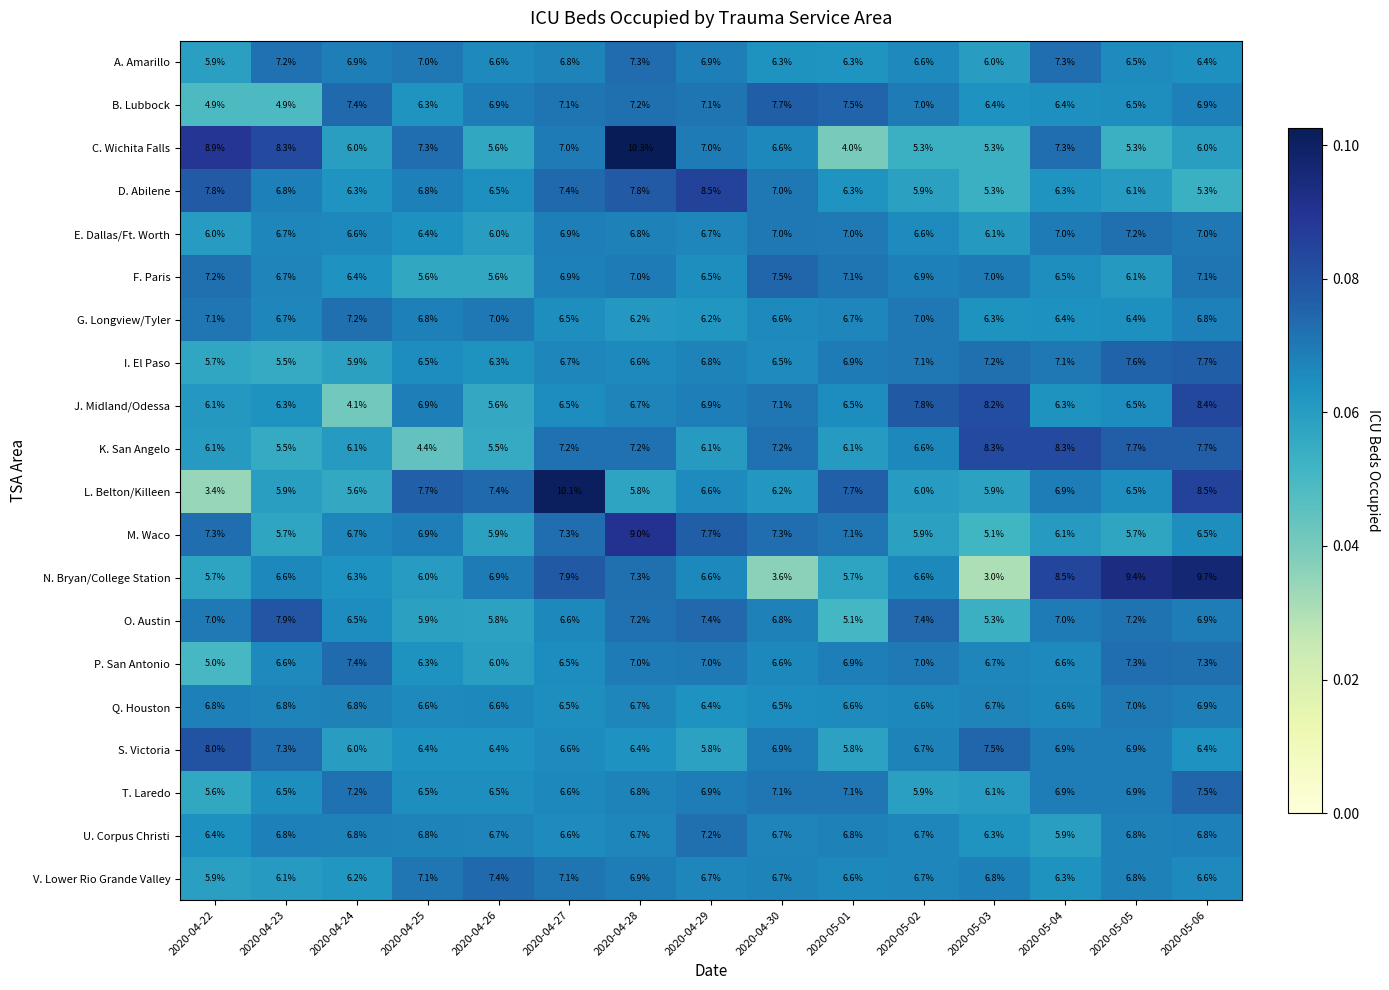

The value of D. Abilene at 2020-04-26 is 6.5. True or false?

True